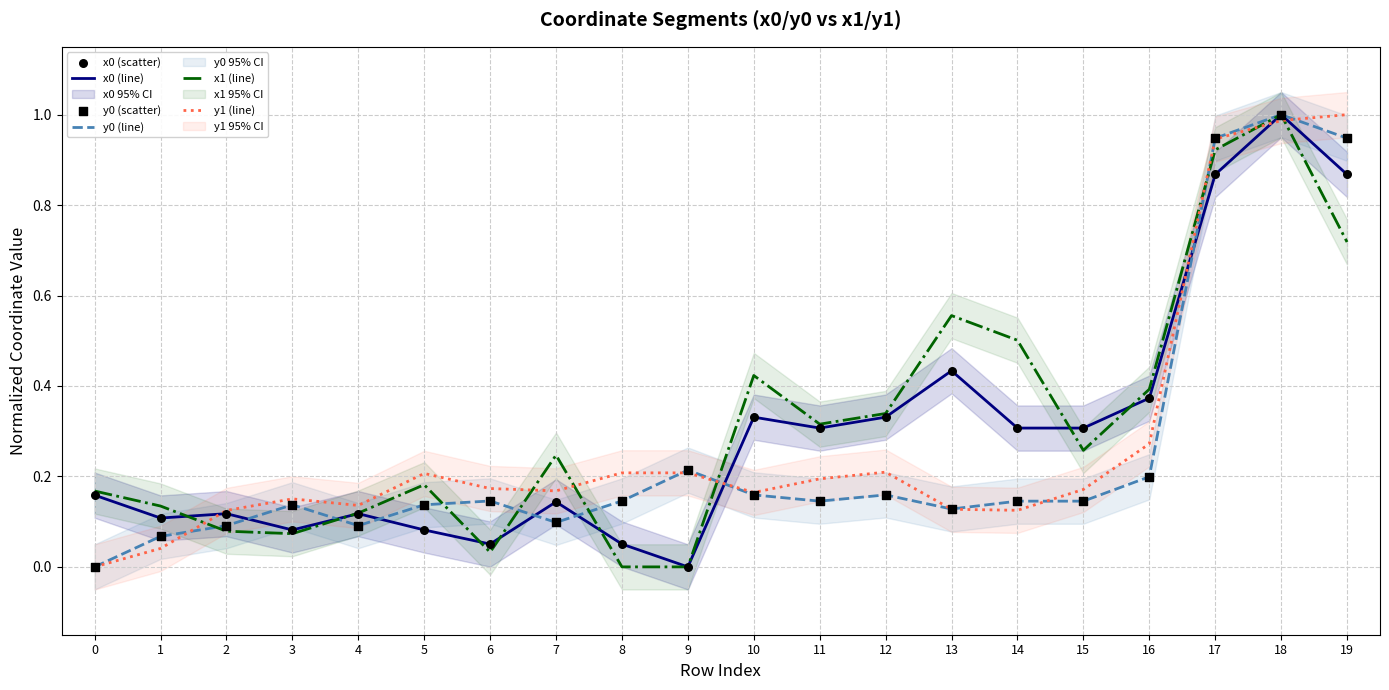

Which series has the largest Y range (max minus min)?

x0 (line)